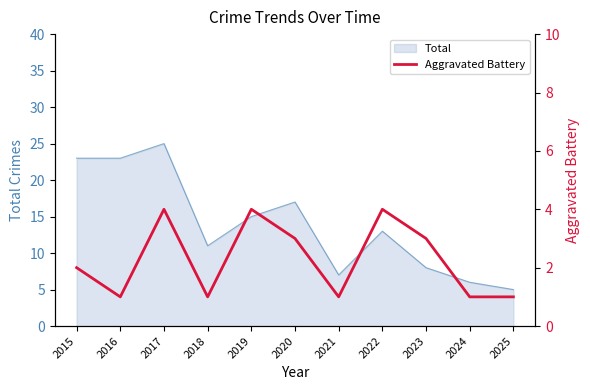

Which category has the lowest value in the Total series?

2025